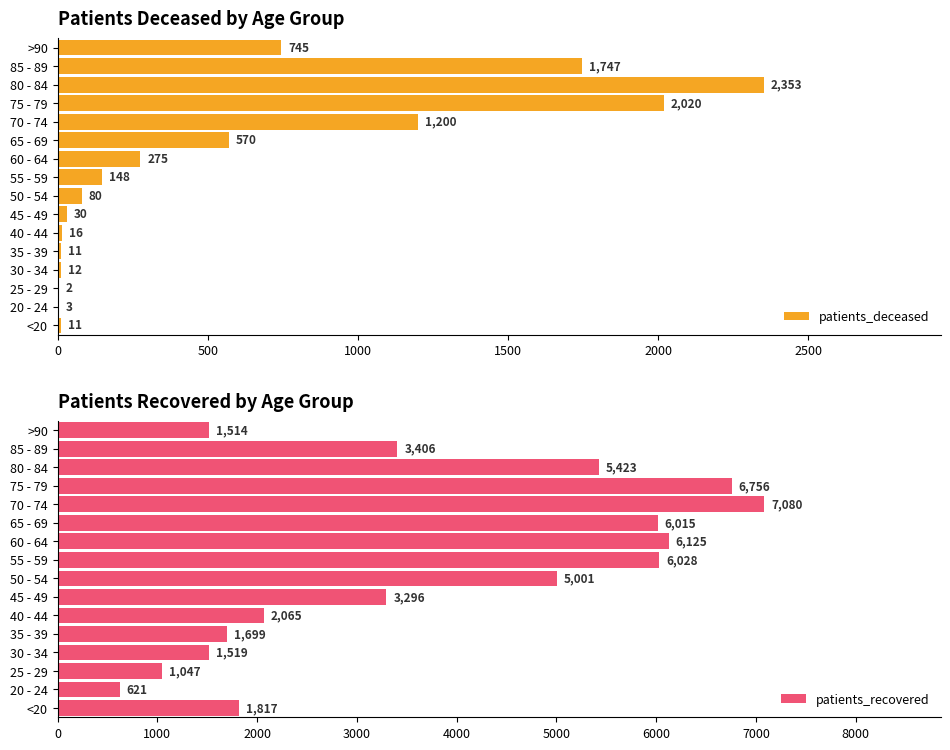

How many groups of bars are there?

16